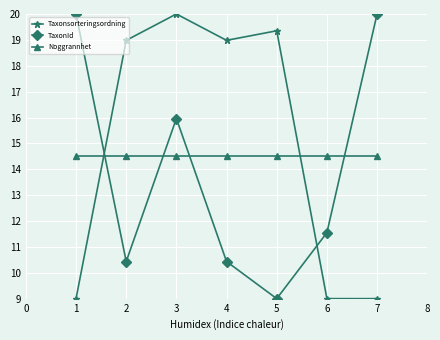

Rank the series by their average value, from lowest to highest.

TaxonId, Noggrannhet, Taxonsorteringsordning